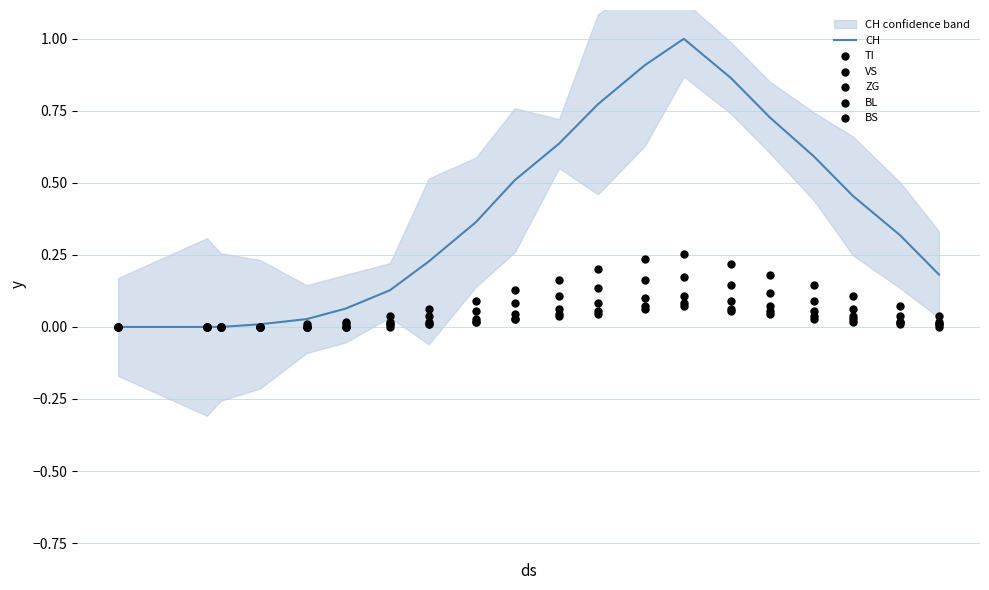

Which series has the widest spread of Y values?

CH